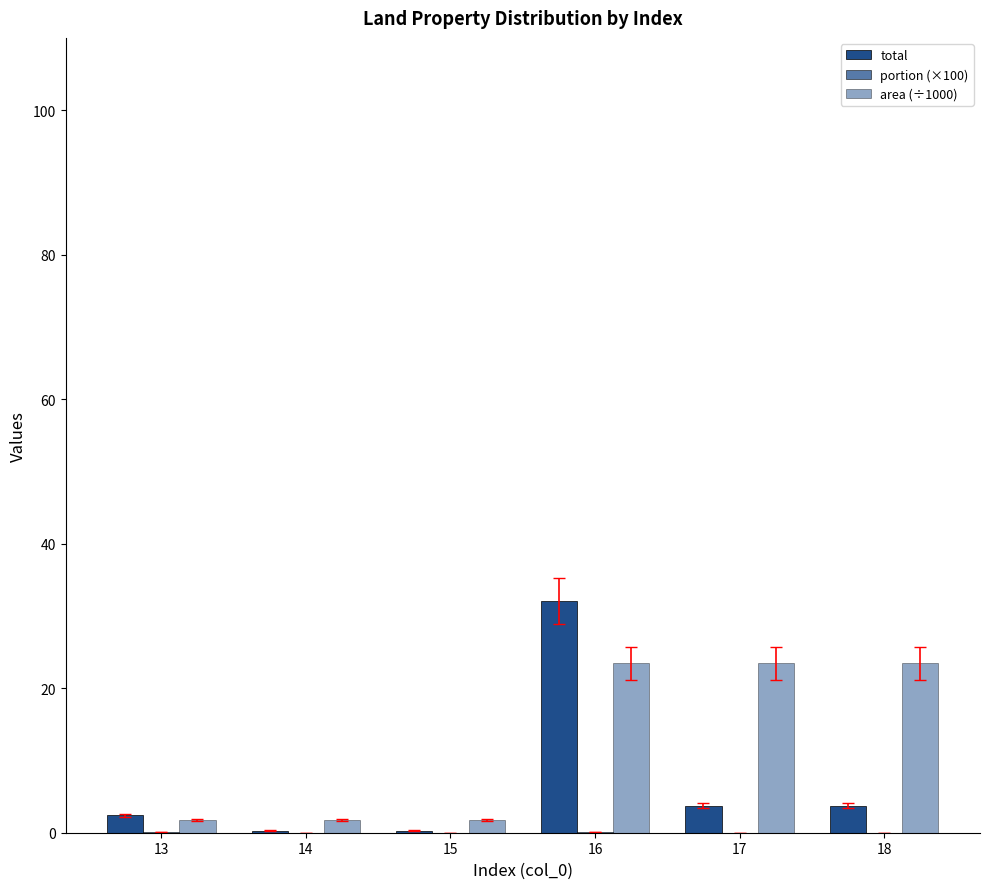

At how many categories does at least one series exceed 0?

6